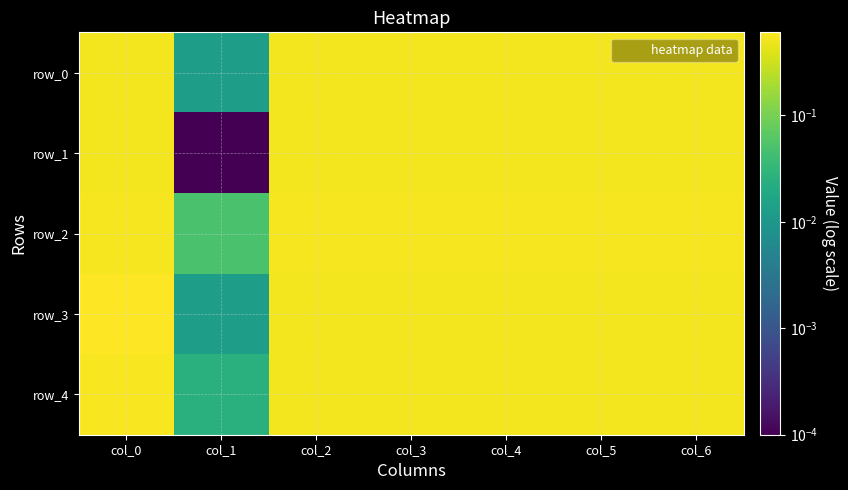

At which category is the sum across all series the highest?

col_0